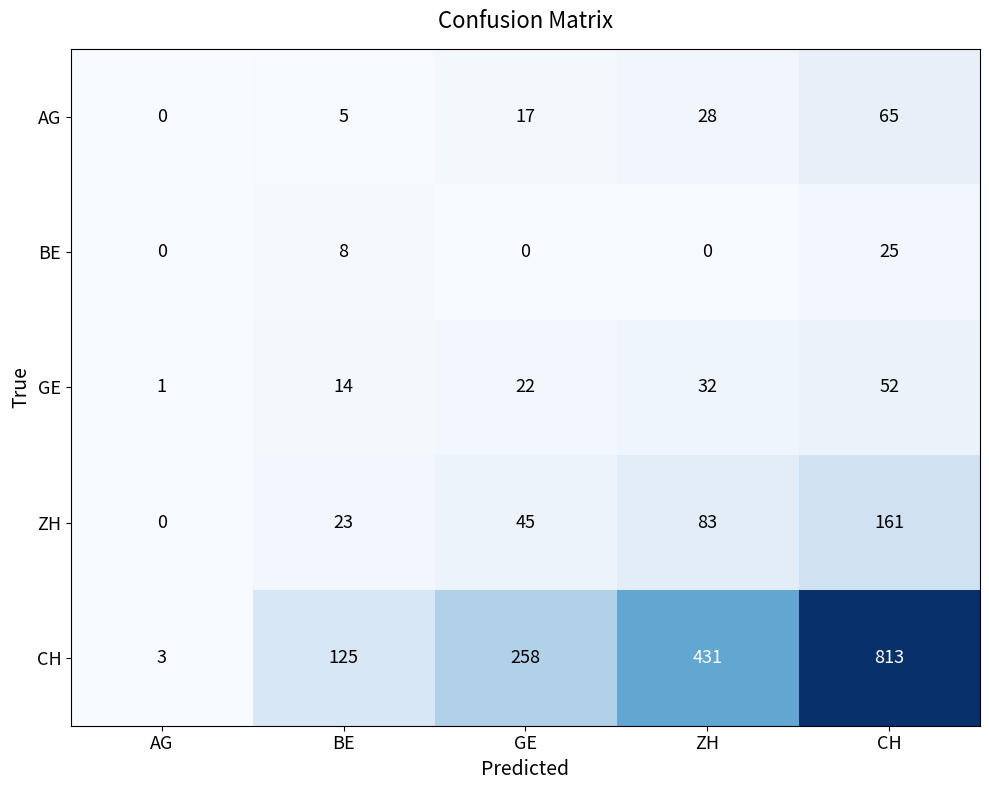

What is the difference between the GE values at ZH and CH?

20